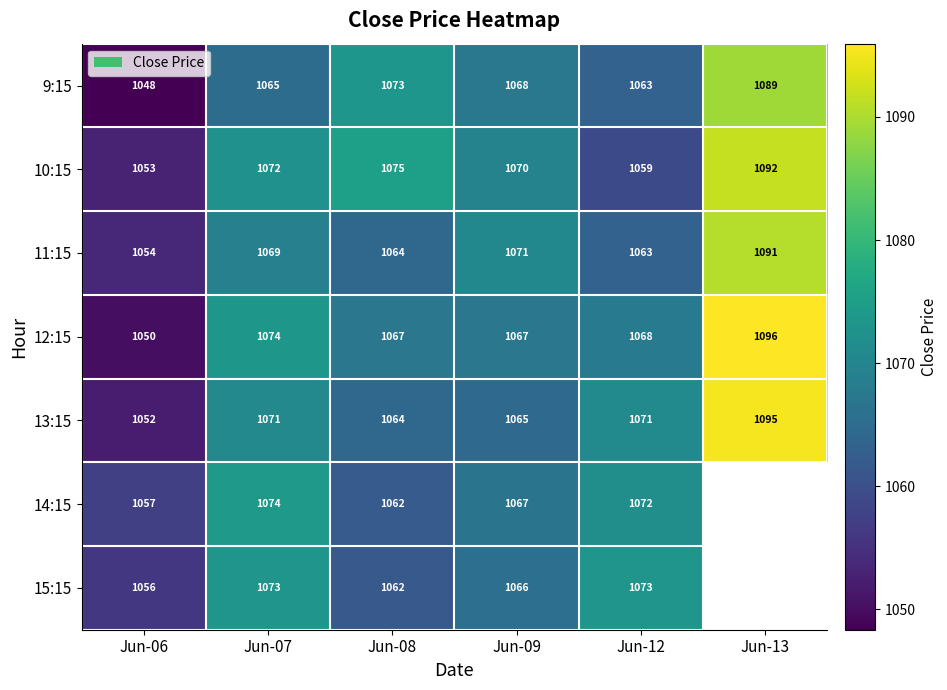

Is the value of 11:15 at Jun-09 greater than the value of 10:15 at Jun-13?

No